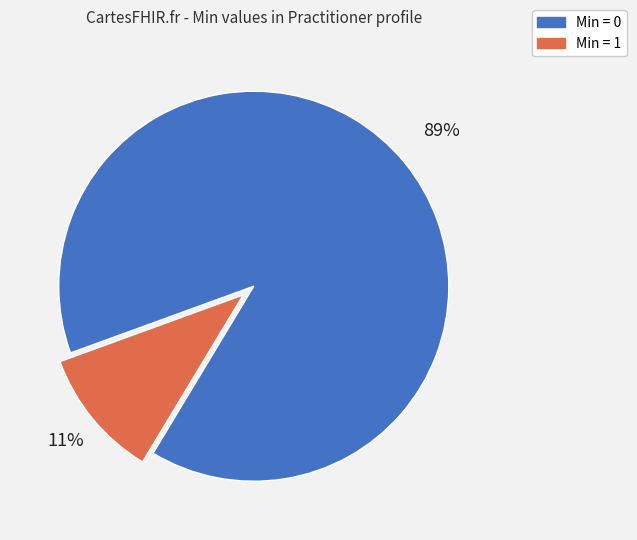

The Min = 1 slice represents 11% of the pie. True or false?

True